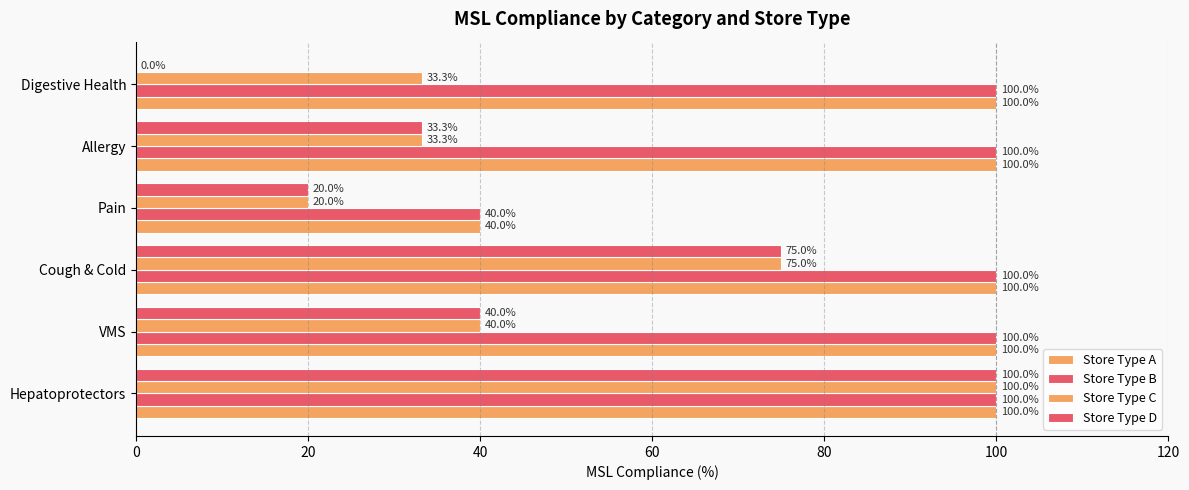

Count the number of data series in this chart.

4